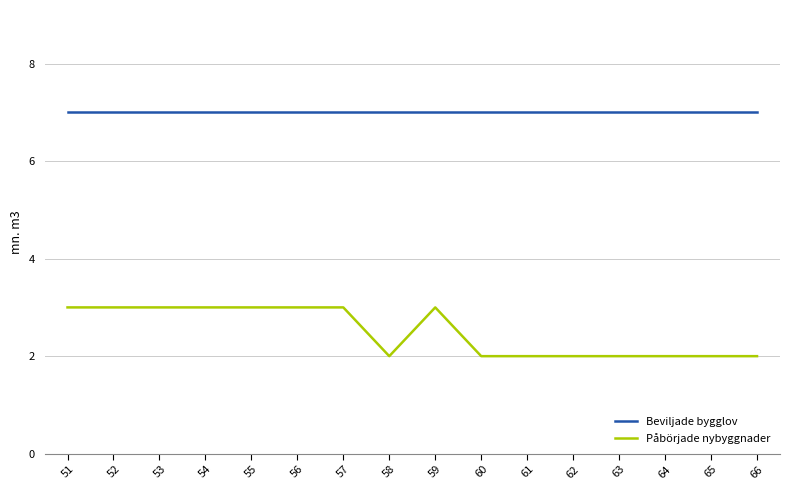

True or false: Beviljade bygglov and Påbörjade nybyggnader intersect in this chart.

False